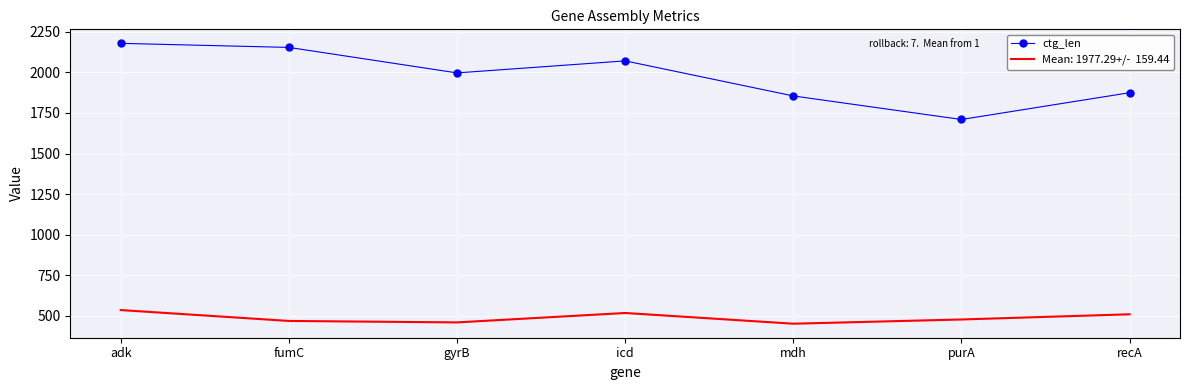

What is the spread (max minus min) of values at fumC?

1685